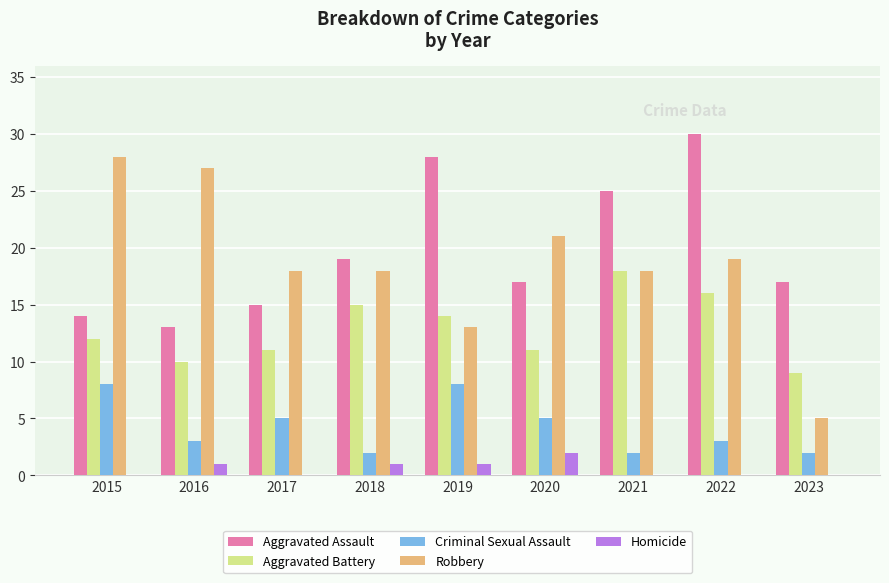

Where does the Aggravated Assault series first go above 17?

2018